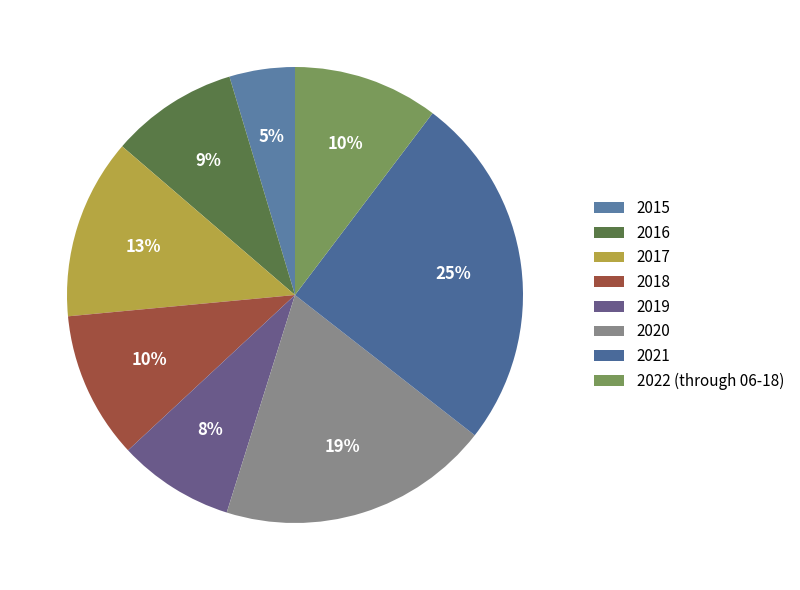

Count the number of slices in the pie.

8